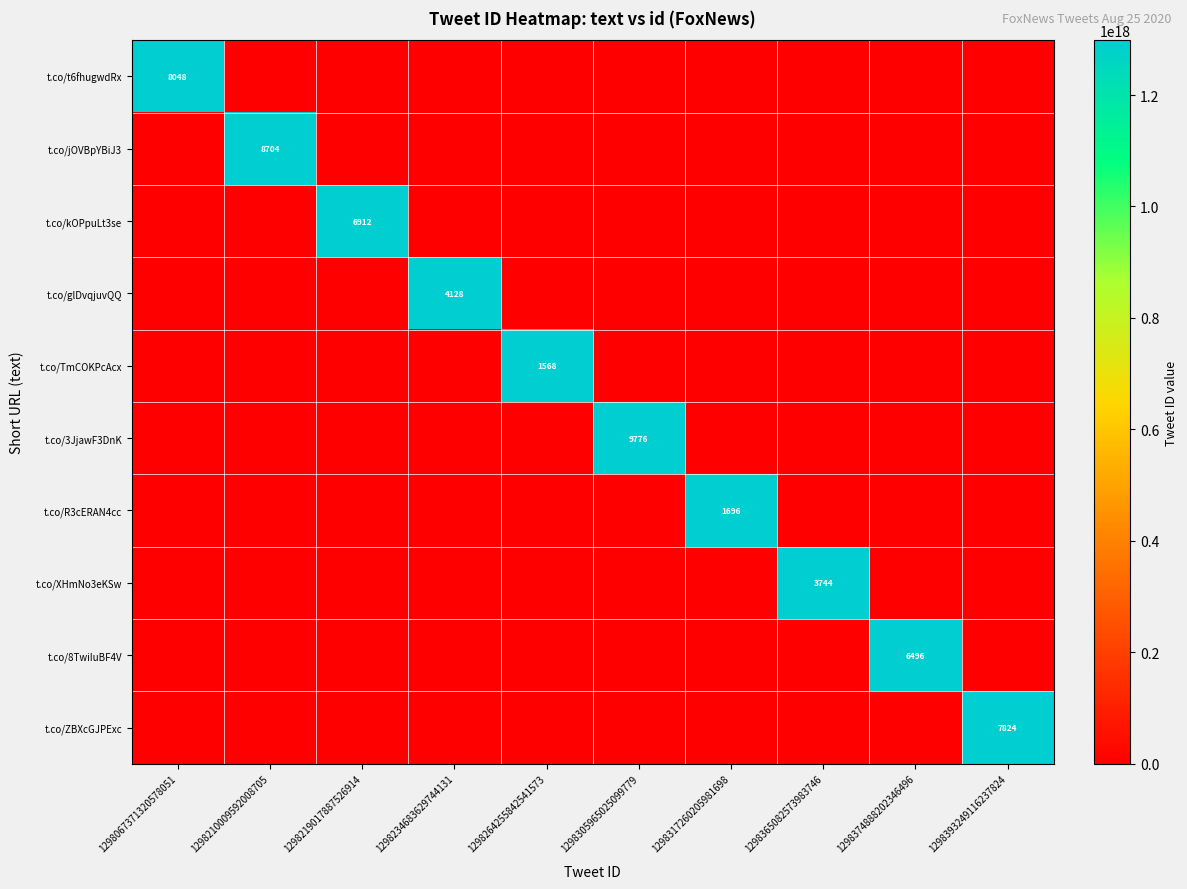

True or false: t.co/R3cERAN4cc has a value of 1696 at 1298317260205981698.

True